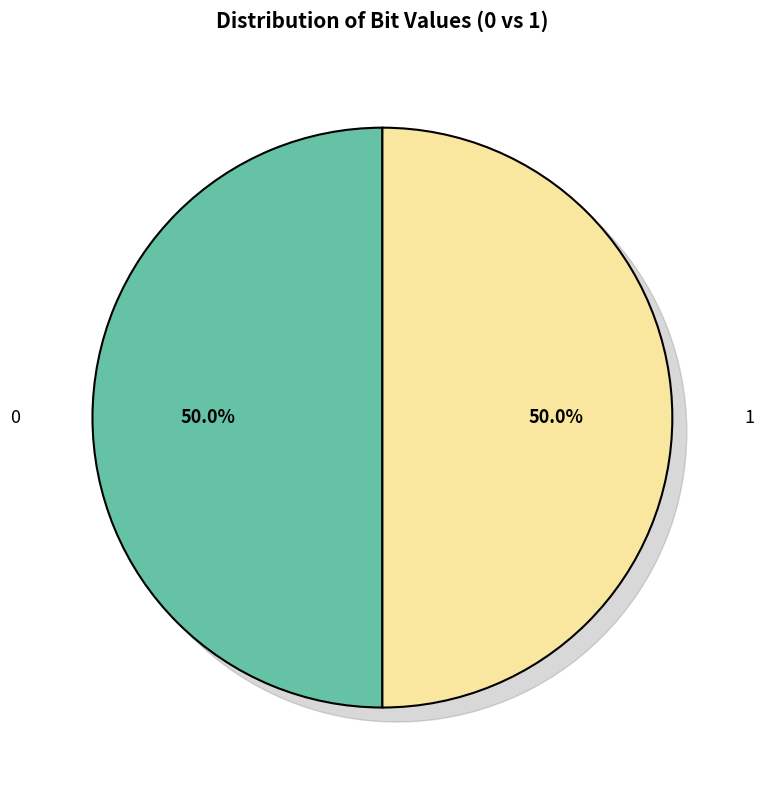

What is the smallest slice in the pie chart?

1